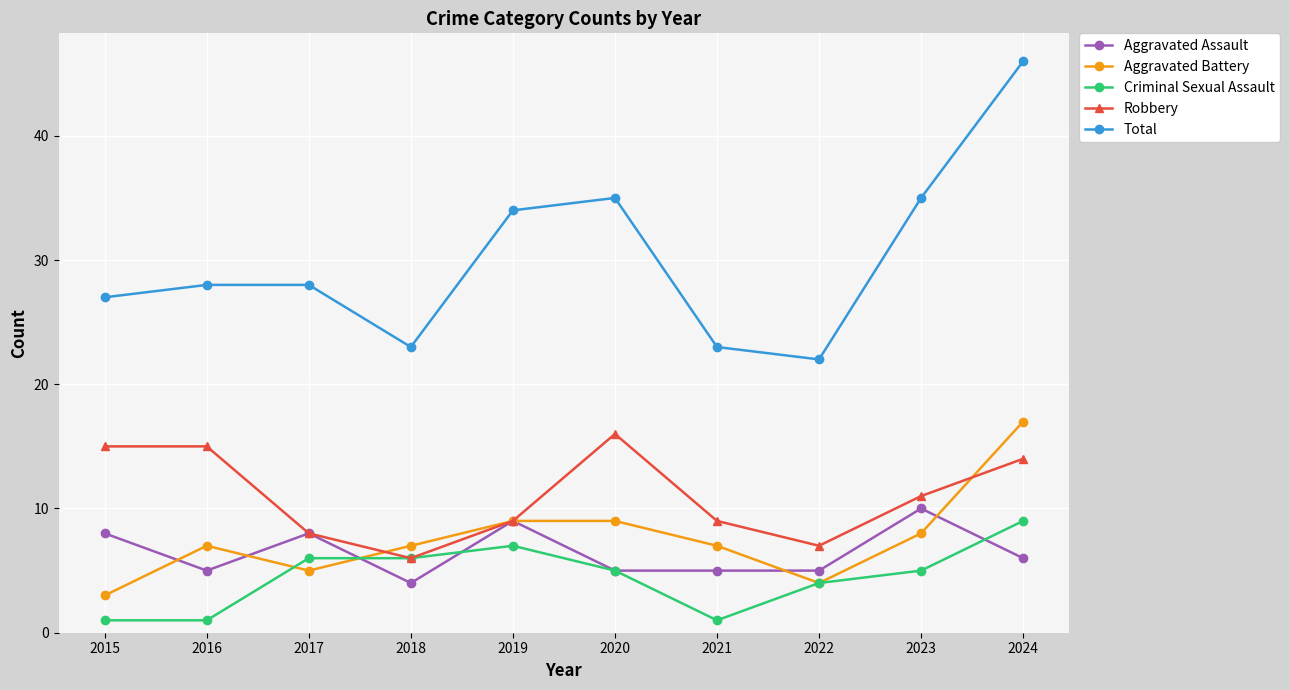

Reading left to right, list all the values displayed in this chart.

Aggravated Assault: 8	5	8	4	9	5	5	5	10	6
Aggravated Battery: 3	7	5	7	9	9	7	4	8	17
Criminal Sexual Assault: 1	1	6	6	7	5	1	4	5	9
Robbery: 15	15	8	6	9	16	9	7	11	14
Total: 27	28	28	23	34	35	23	22	35	46